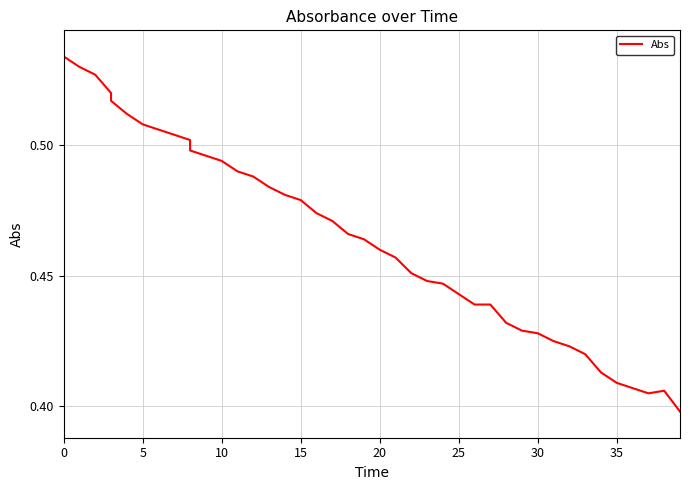

Is it true that the value at 19 is 0.2?

False